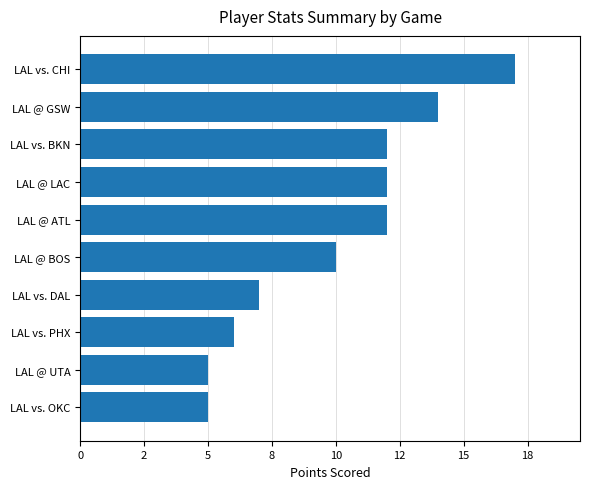

Are the bars grouped side by side (vs. stacked)?

No